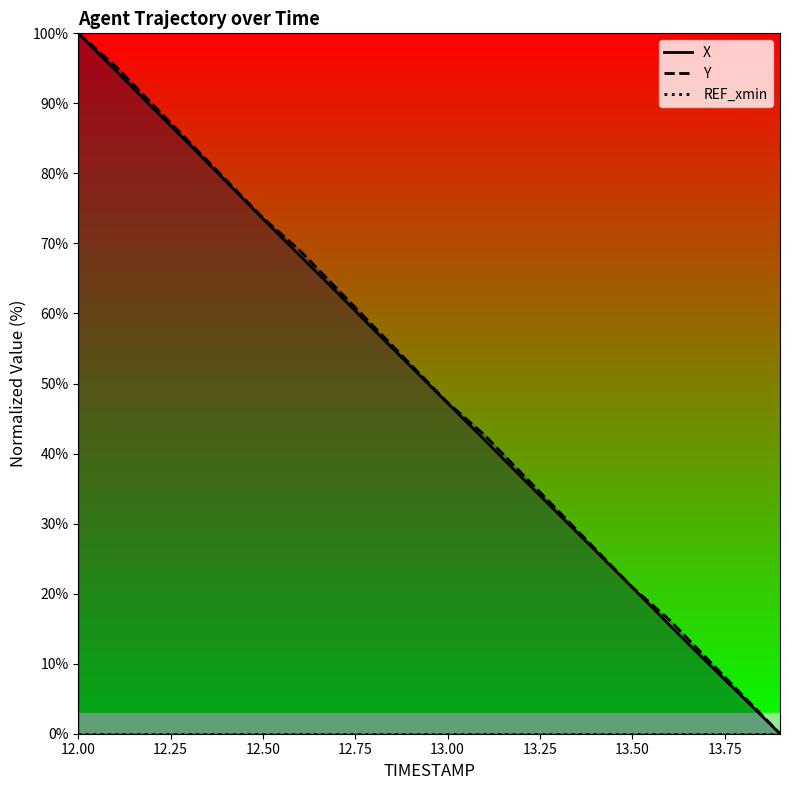

Which series has the largest total across all categories?

Y